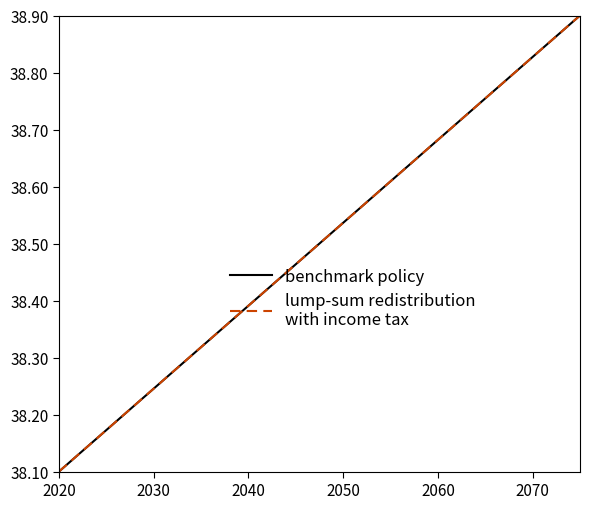

Count the number of categories in the chart.

15